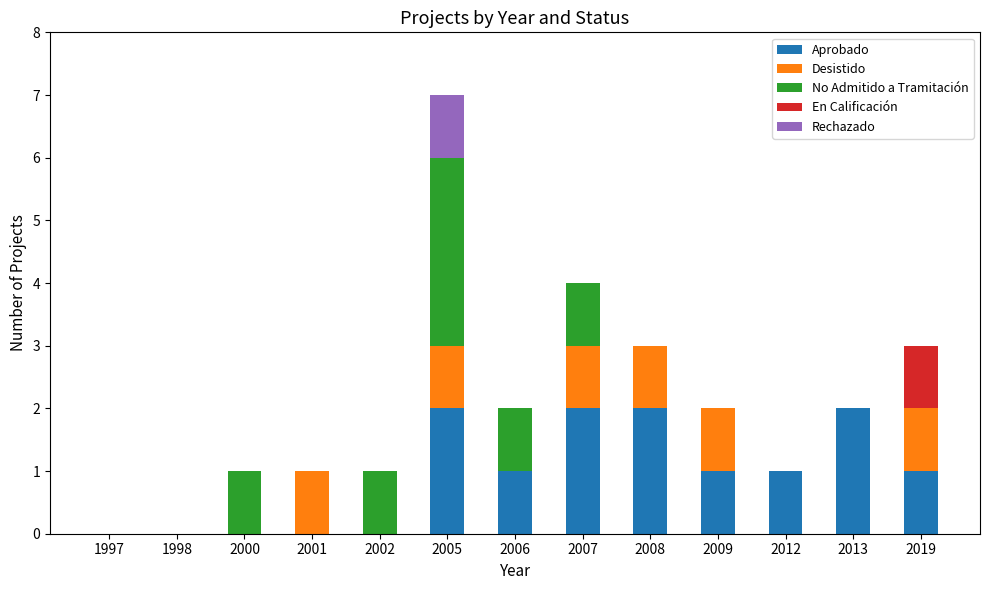

What is the total value across all series at 2009?

2